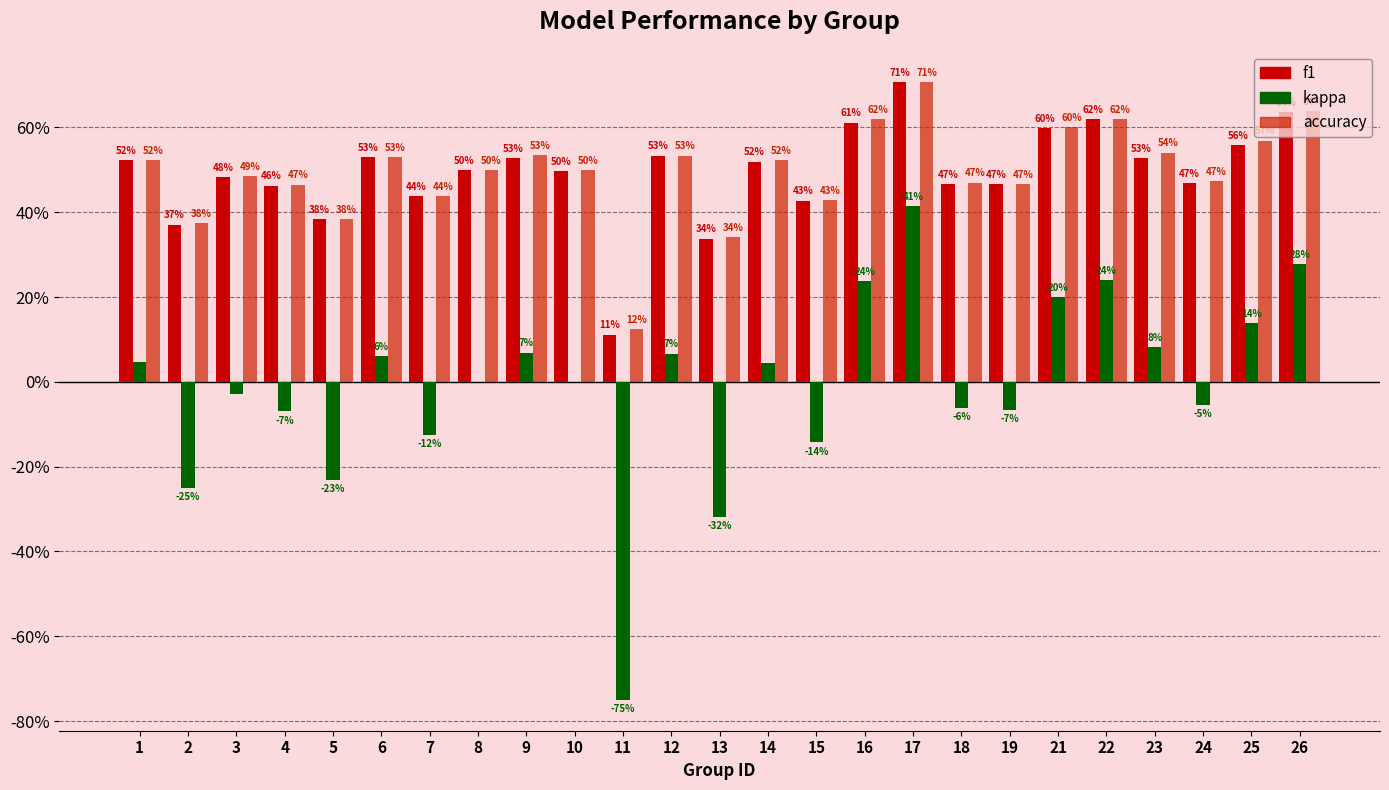

Are the bars grouped side by side (vs. stacked)?

Yes